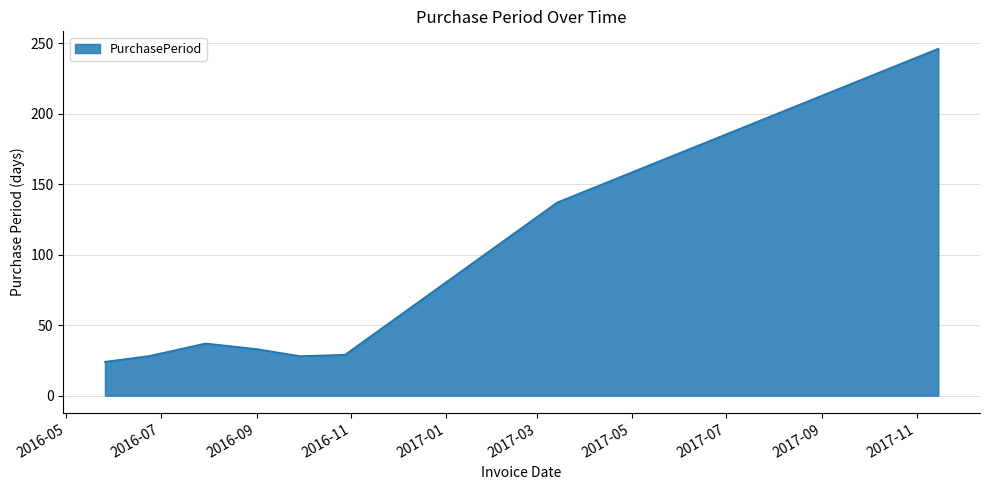

What is the smallest value displayed?

24